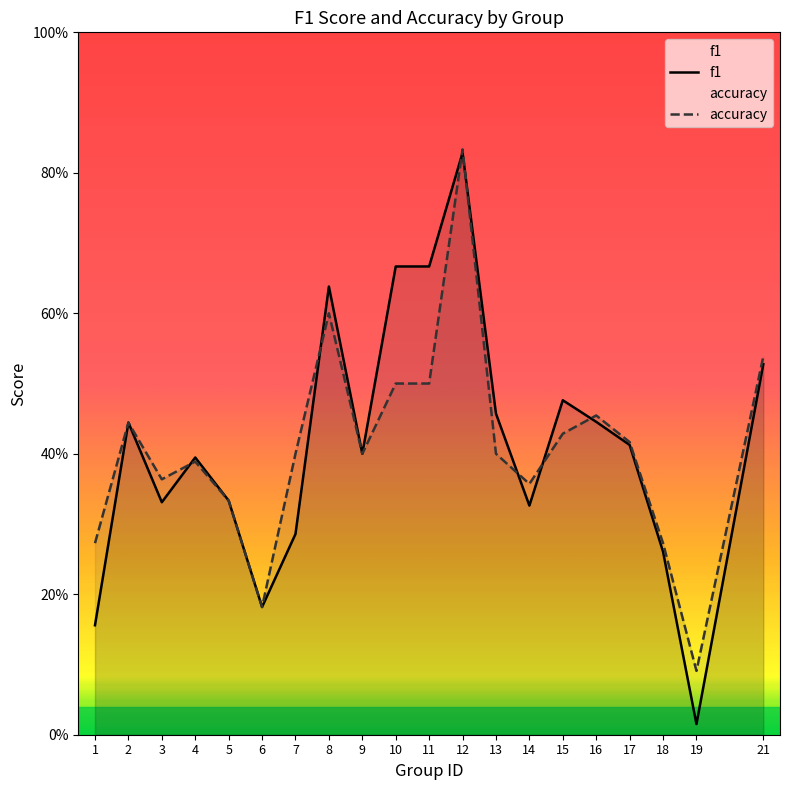

How many times do f1 and accuracy cross each other?

7